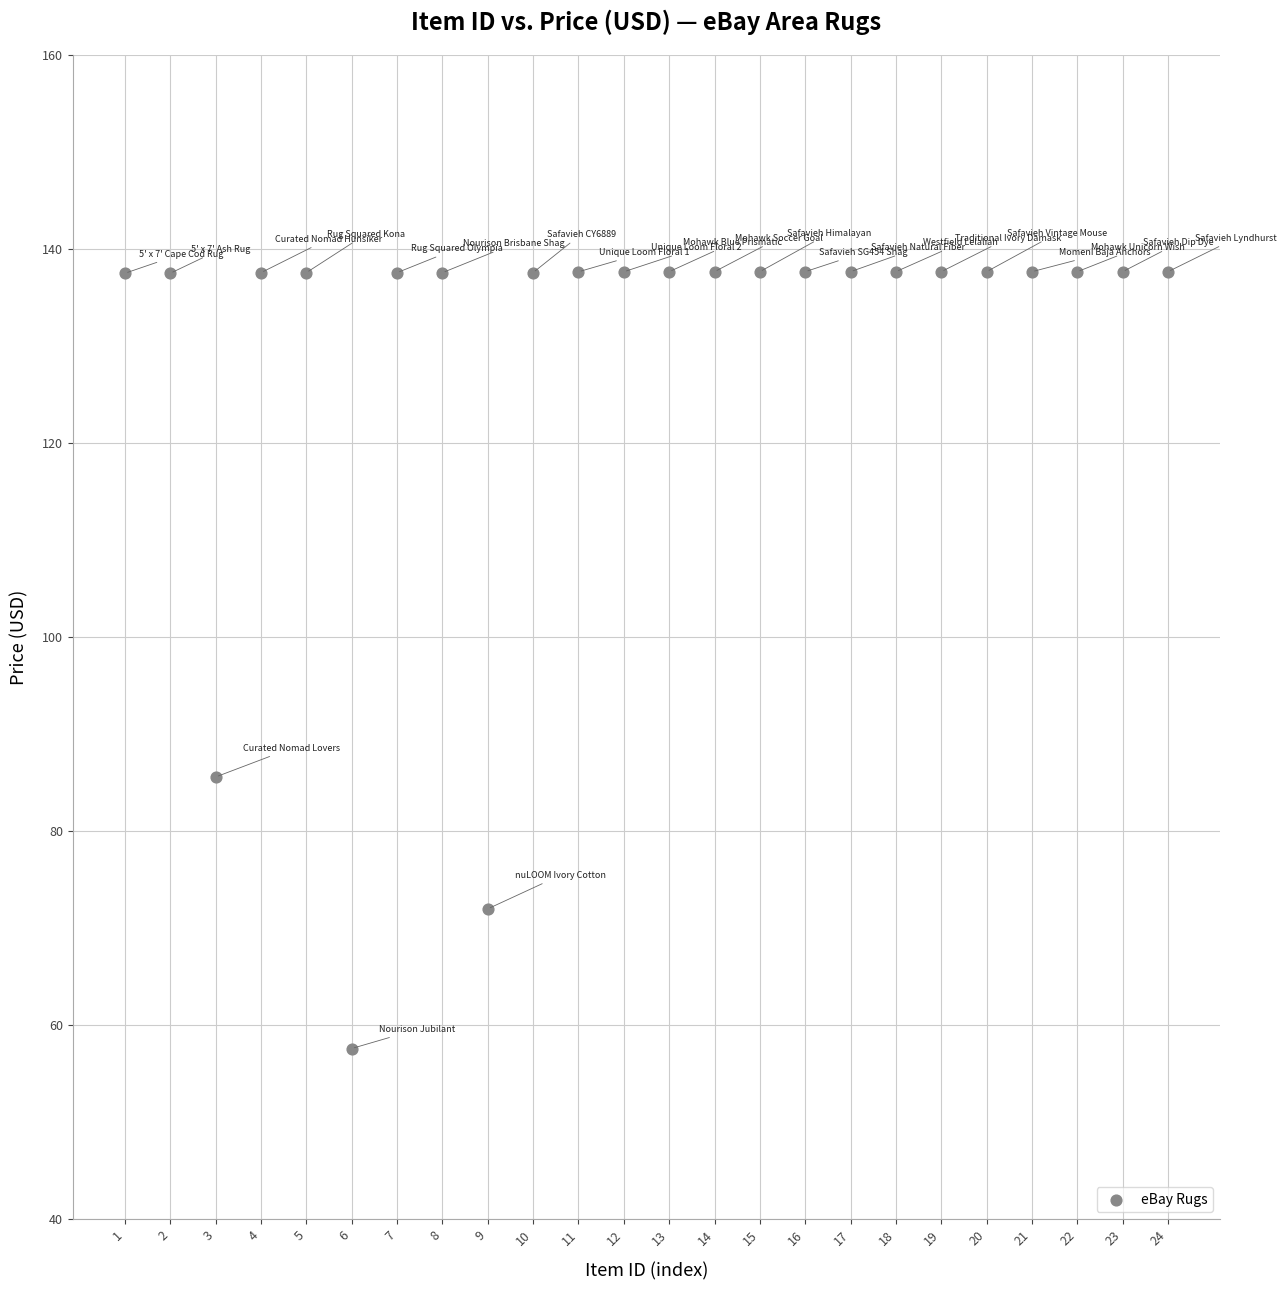

What Y value in the scatter plot is closest to 97?

85.6